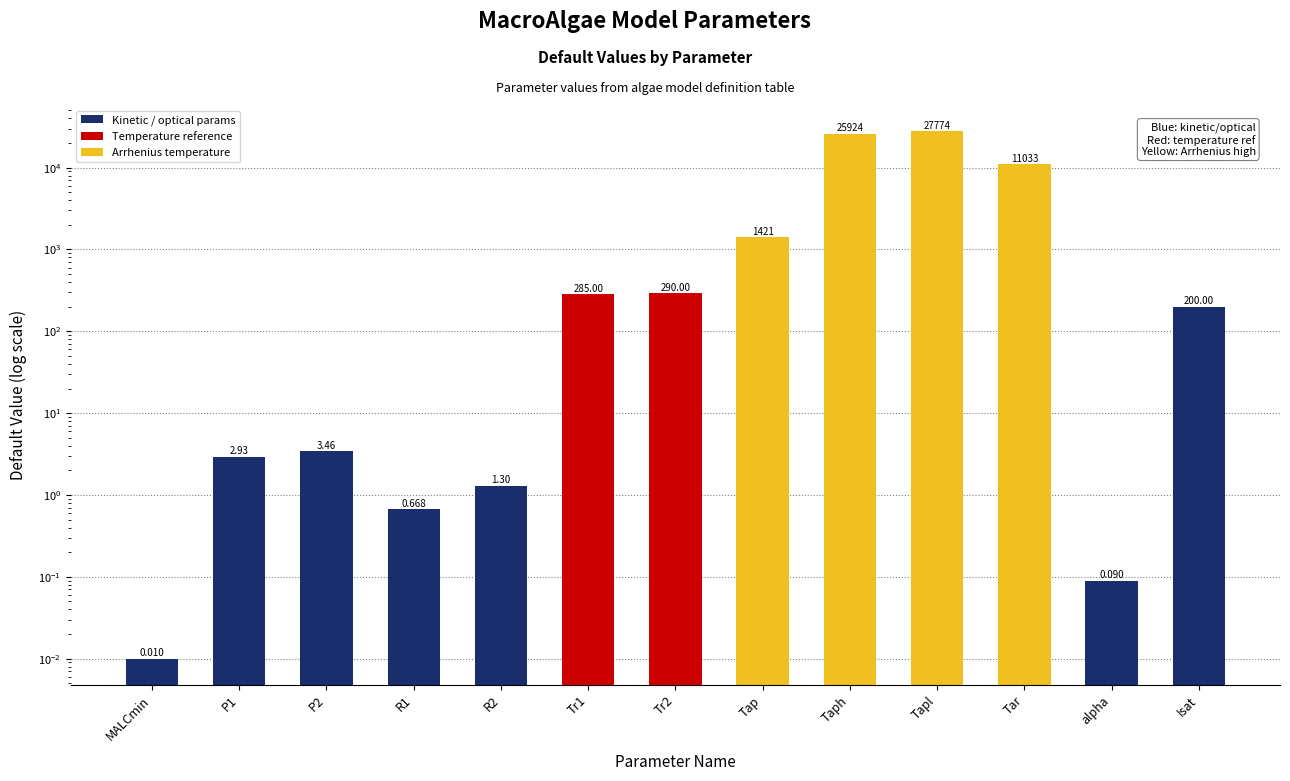

List the labels in order of value, largest first.

Tapl, Taph, Tar, Tap, Tr2, Tr1, Isat, P2, P1, R2, R1, alpha, MALCmin